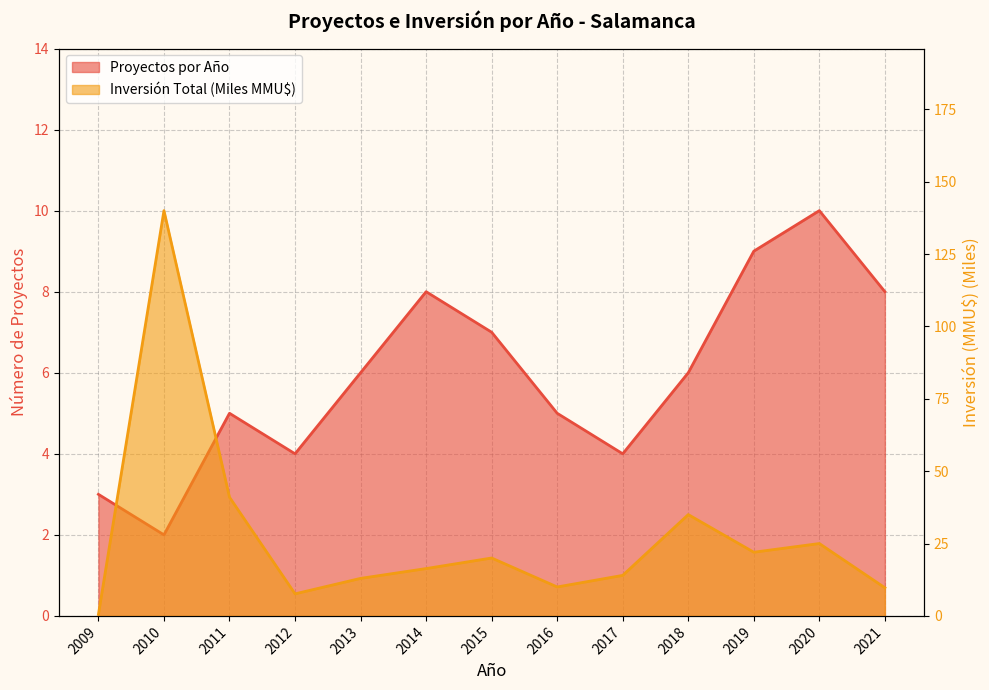

Where is the first local maximum for Proyectos por Año?

2011